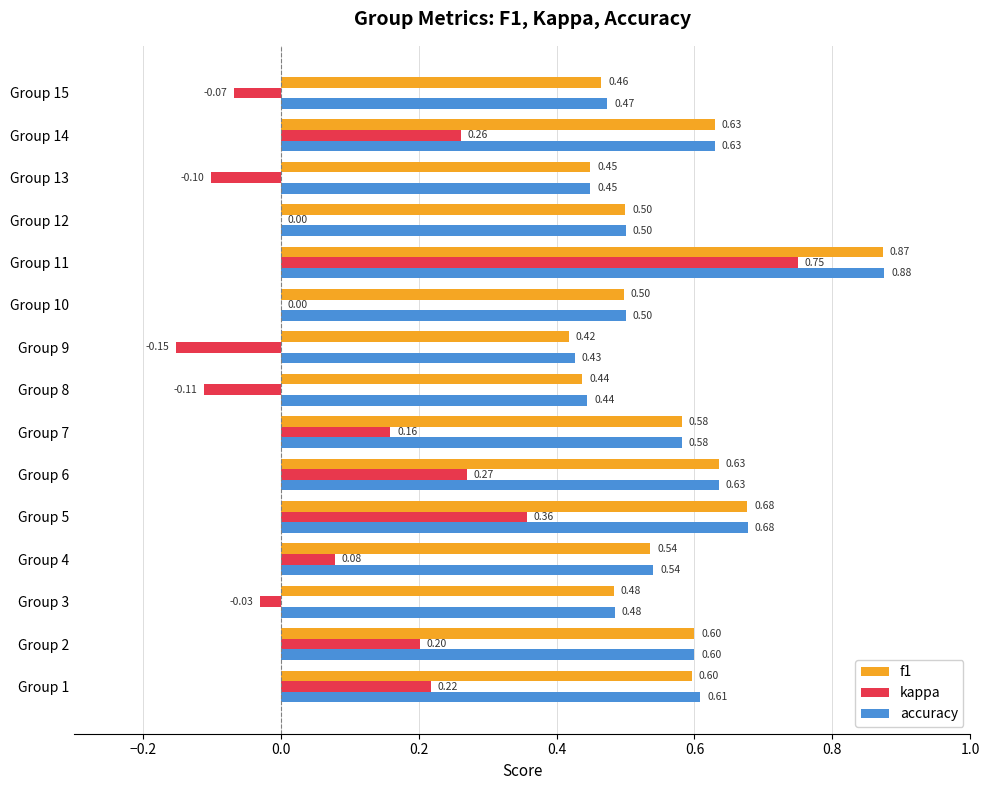

What is the sum of all accuracy values?

8.4